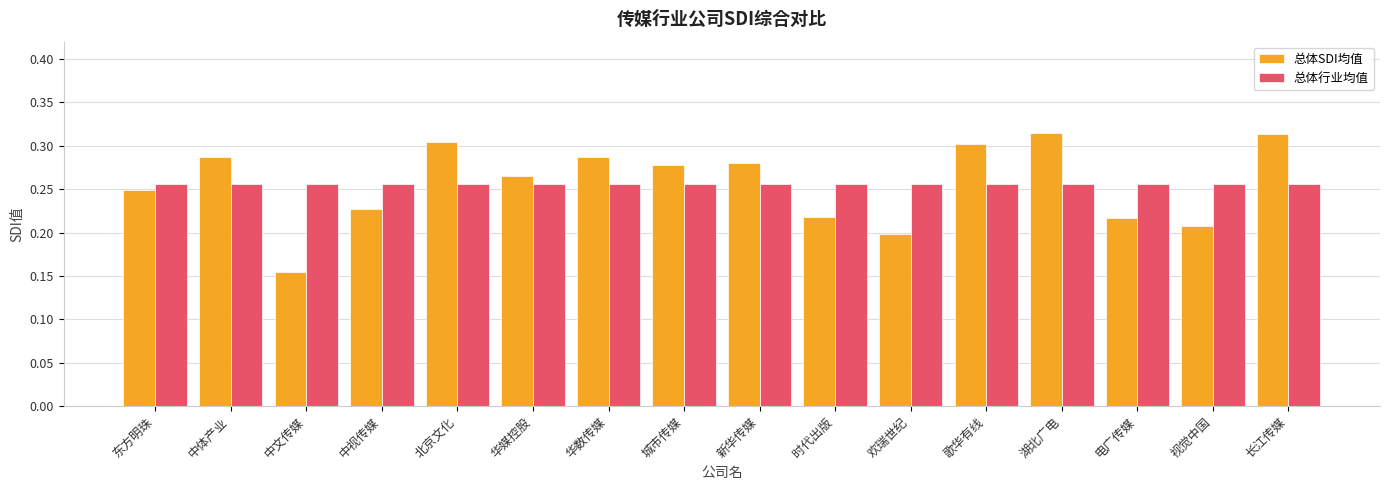

At how many categories does at least one series exceed 0?

16